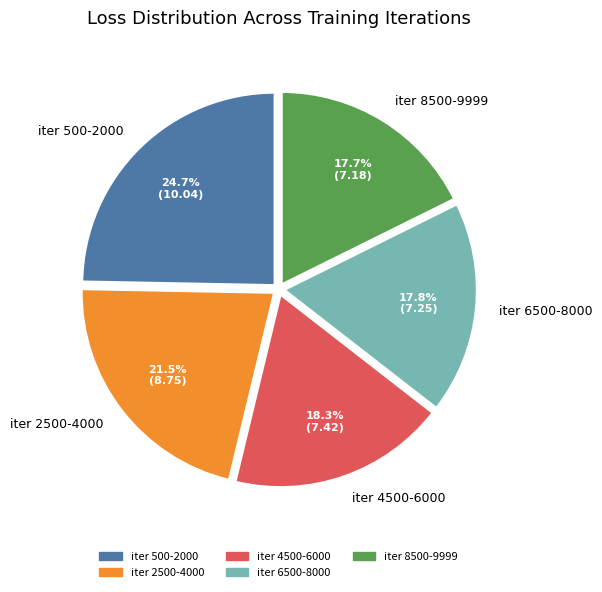

Which has a higher value, iter 500-2000 or iter 8500-9999?

iter 500-2000